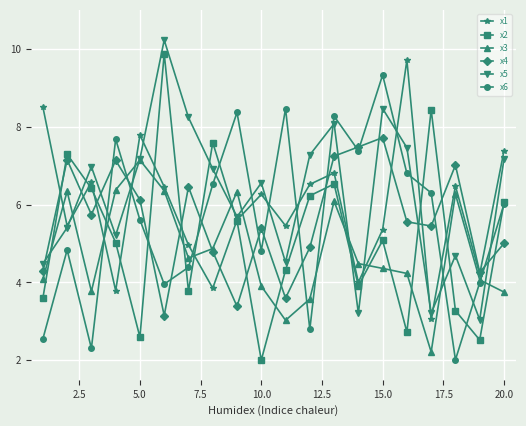

True or false: x5 has more than 1 interior local peaks.

True